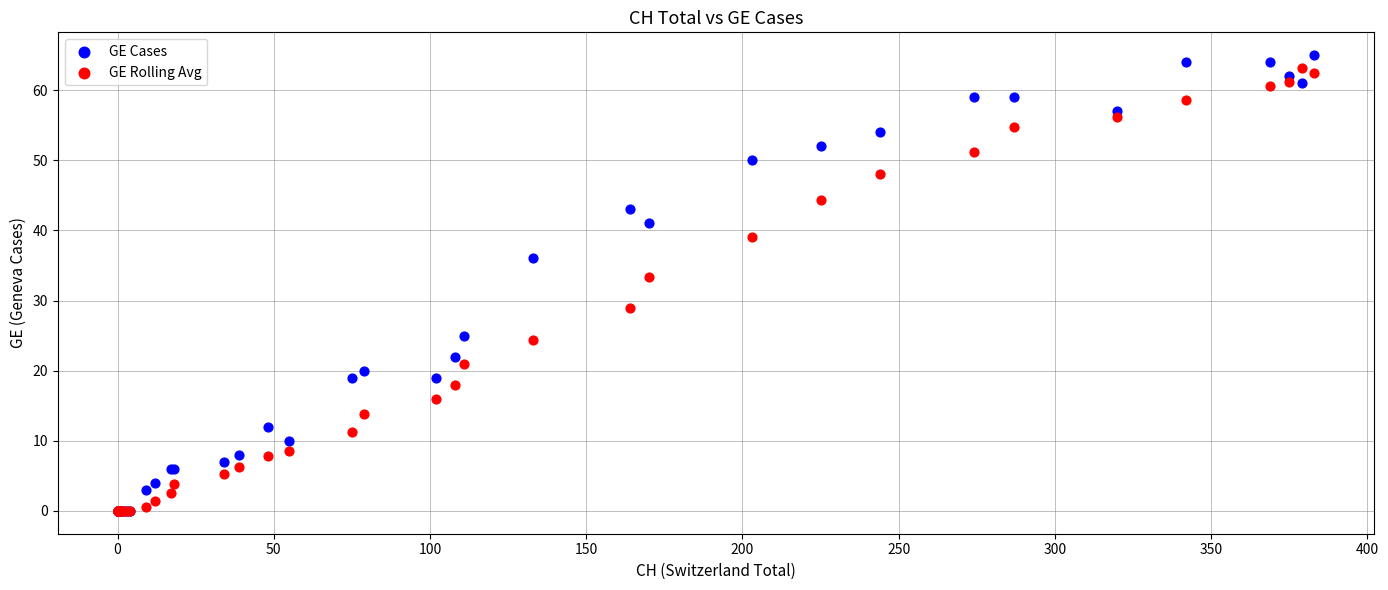

Across all series, what Y value is closest to 32?

33.4